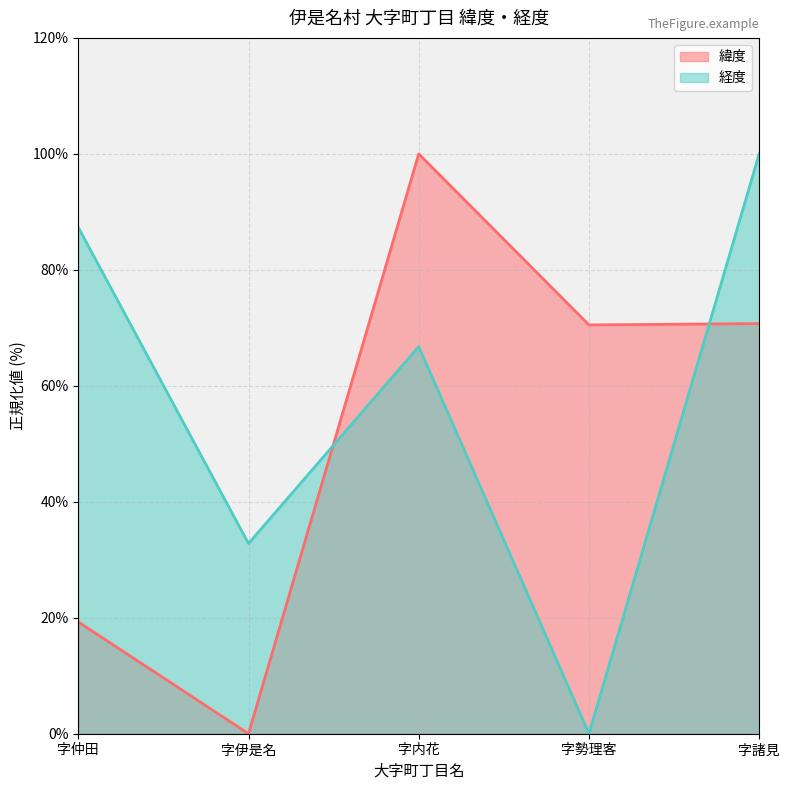

Rank the series by their maximum value, from lowest to highest.

緯度, 経度